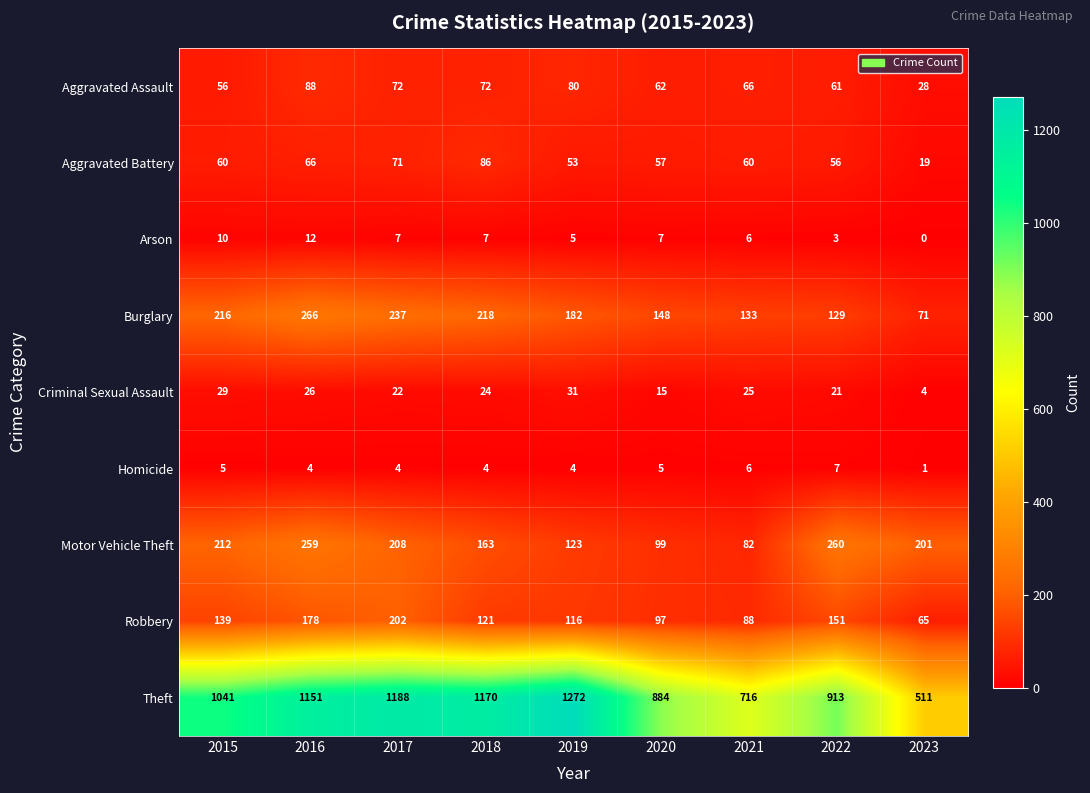

What is the difference between the Motor Vehicle Theft values at 2023 and 2016?

58